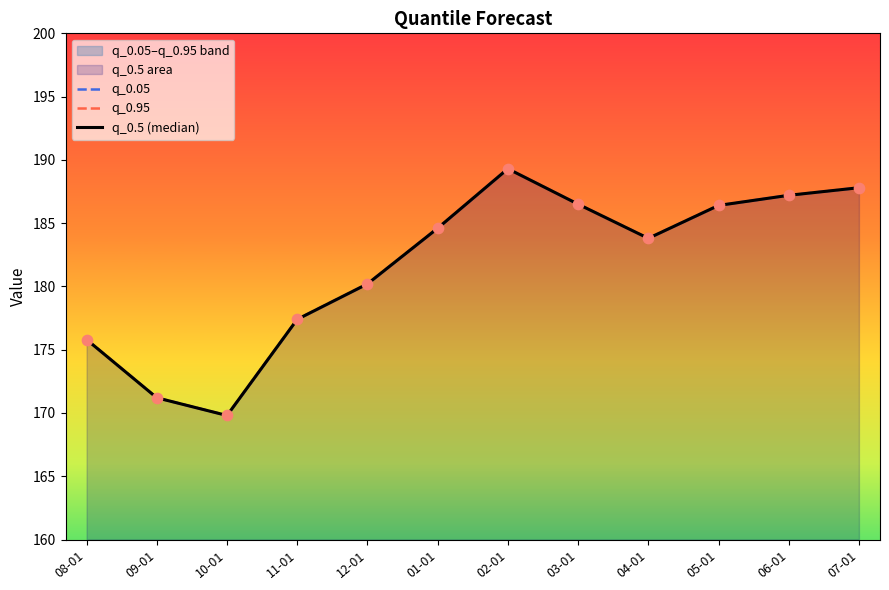

Which series has the widest spread of Y values?

q_0.05